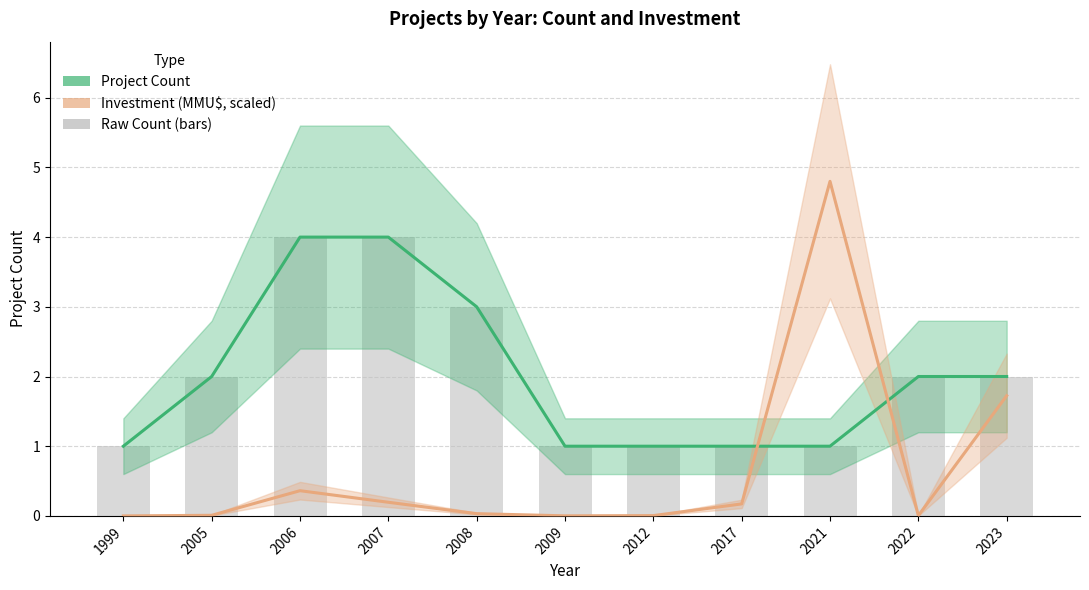

List the series in order of their overall mean, lowest first.

Investment (MMU$, scaled), Project Count